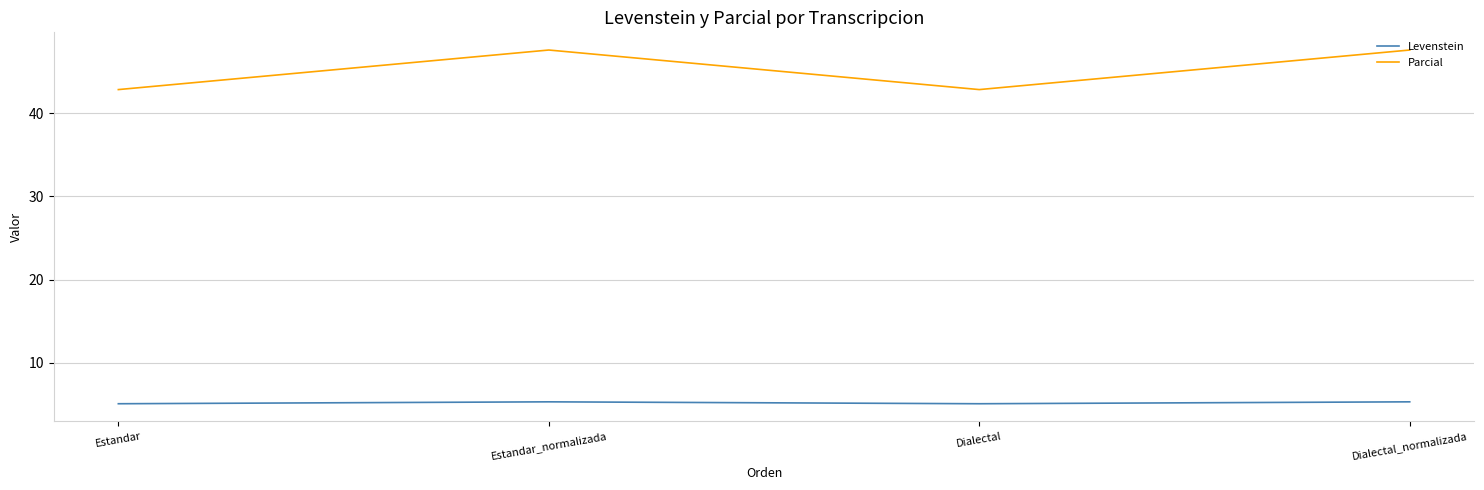

List the series in order of their overall mean, highest first.

Parcial, Levenstein